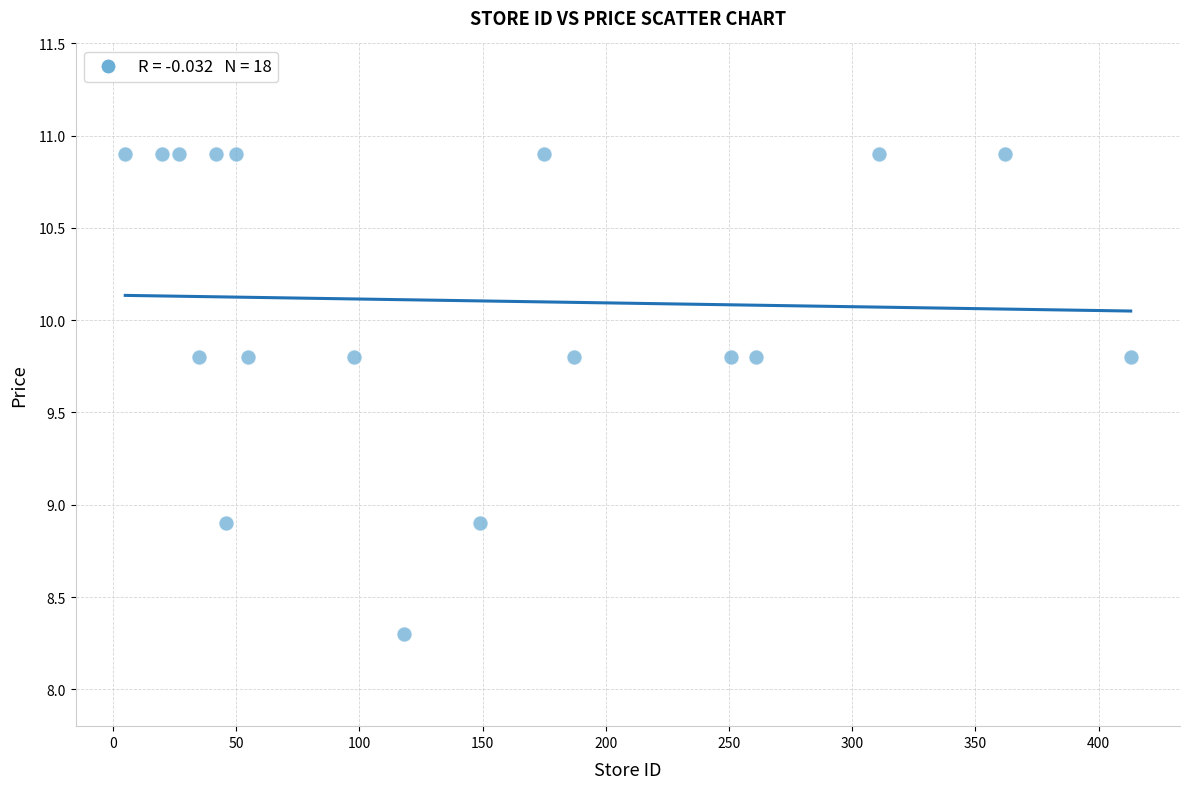

What is the range of Y values (max minus min)?

2.6